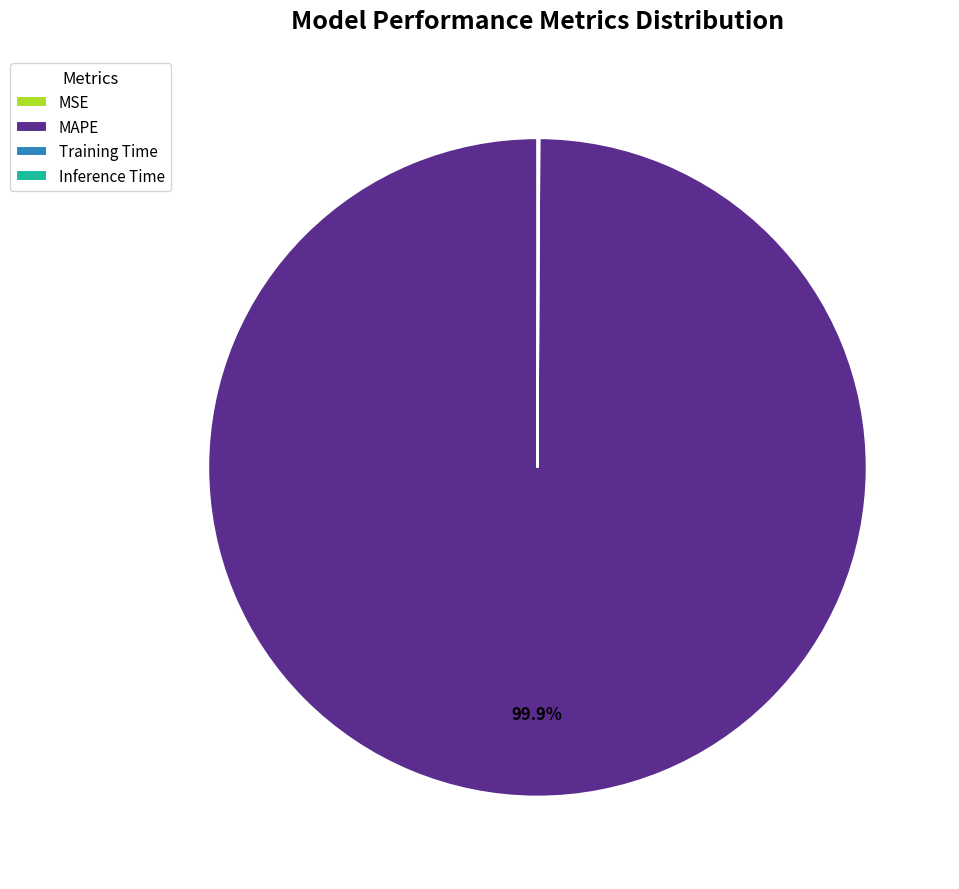

What is the largest slice in the pie chart?

MAPE